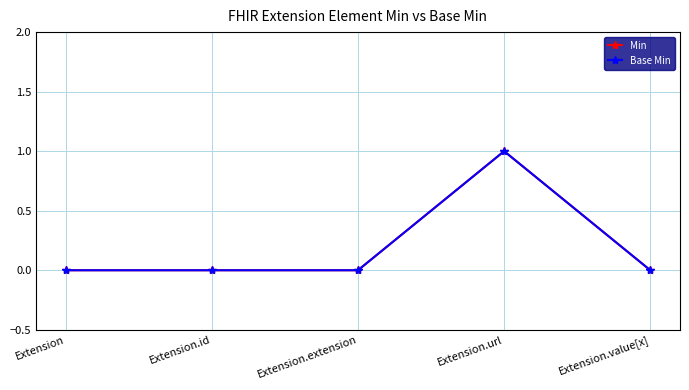

Does the chart have visible grid lines?

Yes